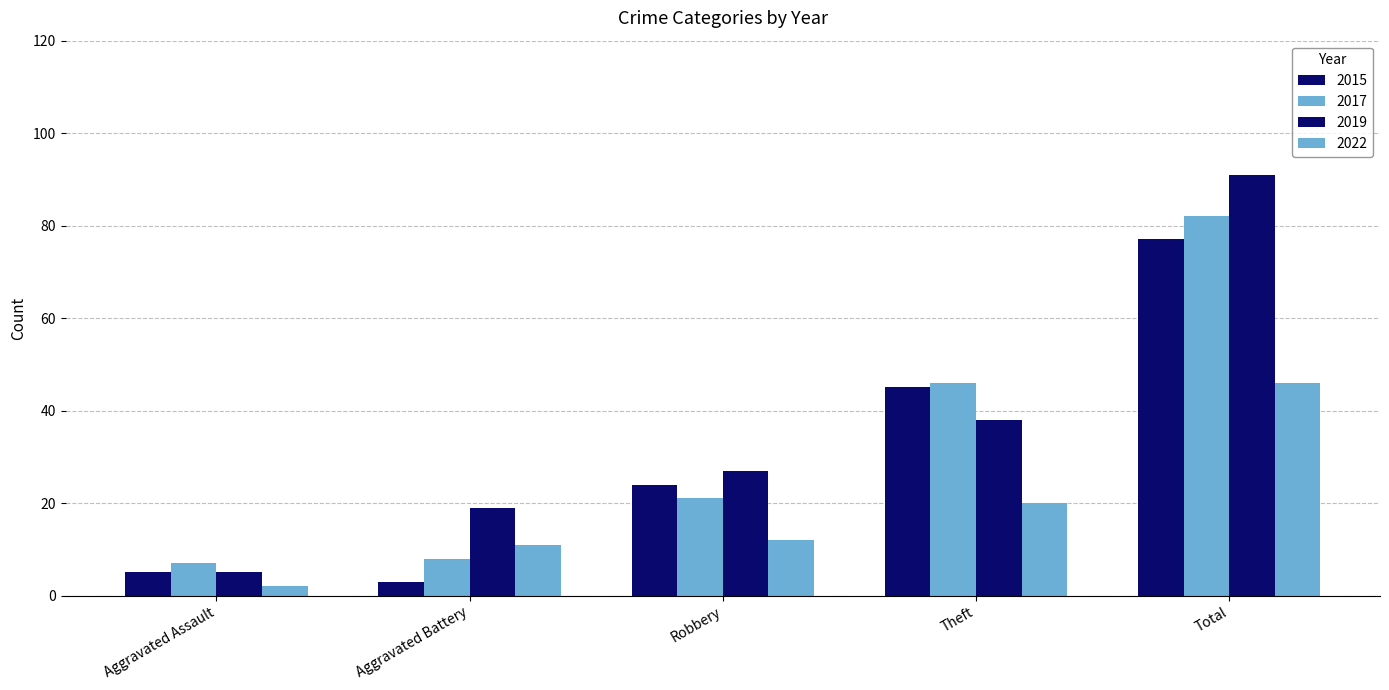

True or false: 2015 has a value of 5 at Aggravated Assault.

True